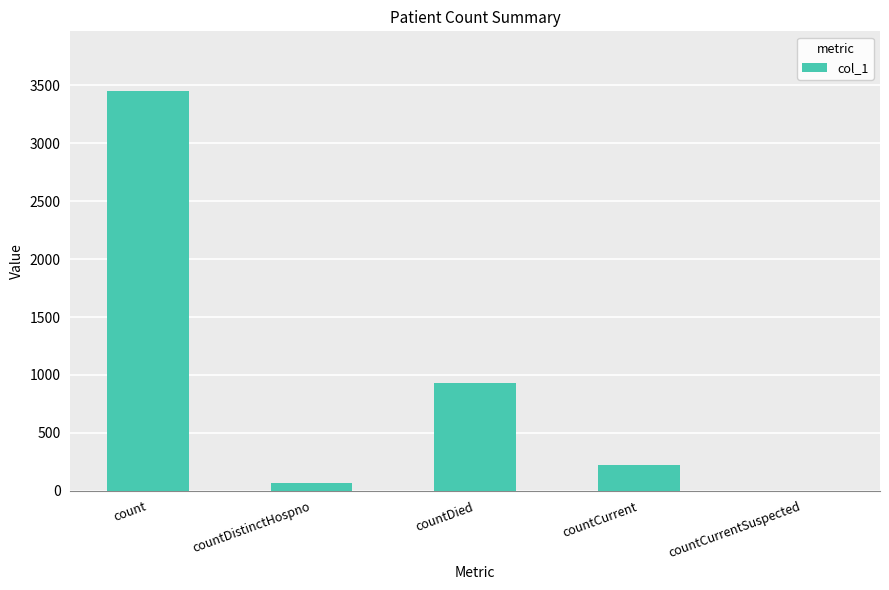

True or false: the data shows 3449 at count.

True